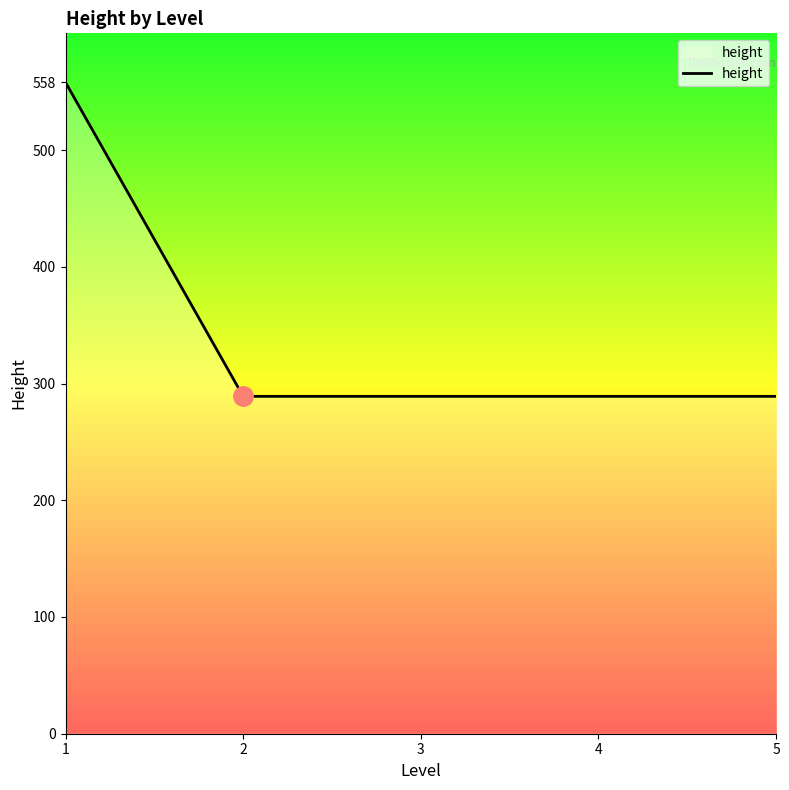

What is the maximum value shown in the chart?

558